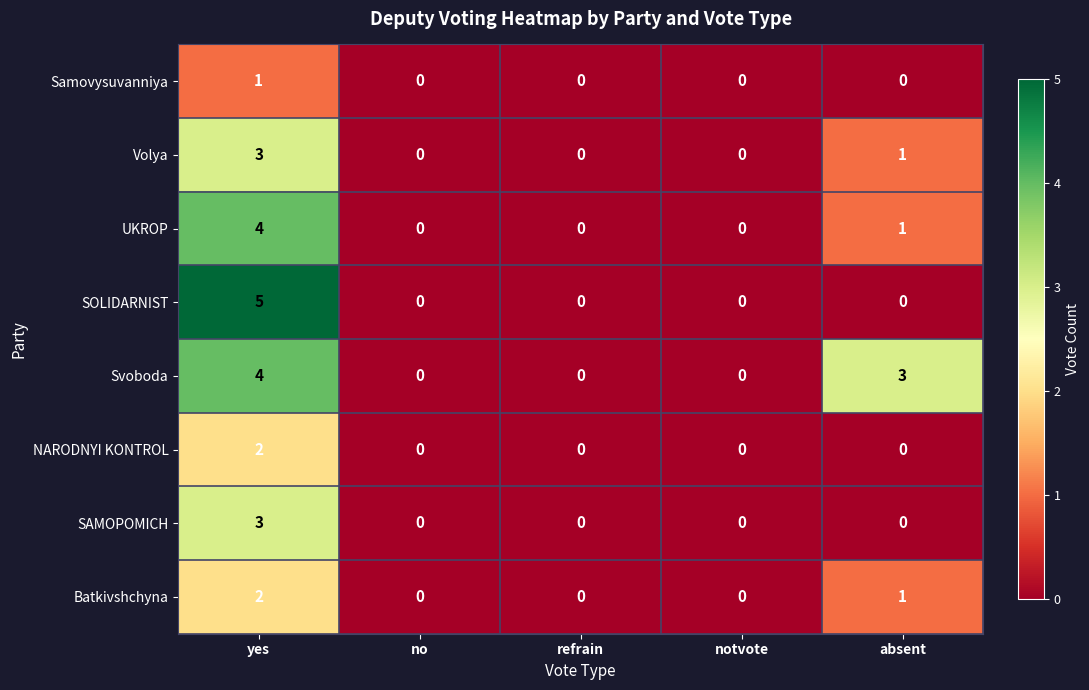

What is the difference between the highest and lowest values at yes?

4